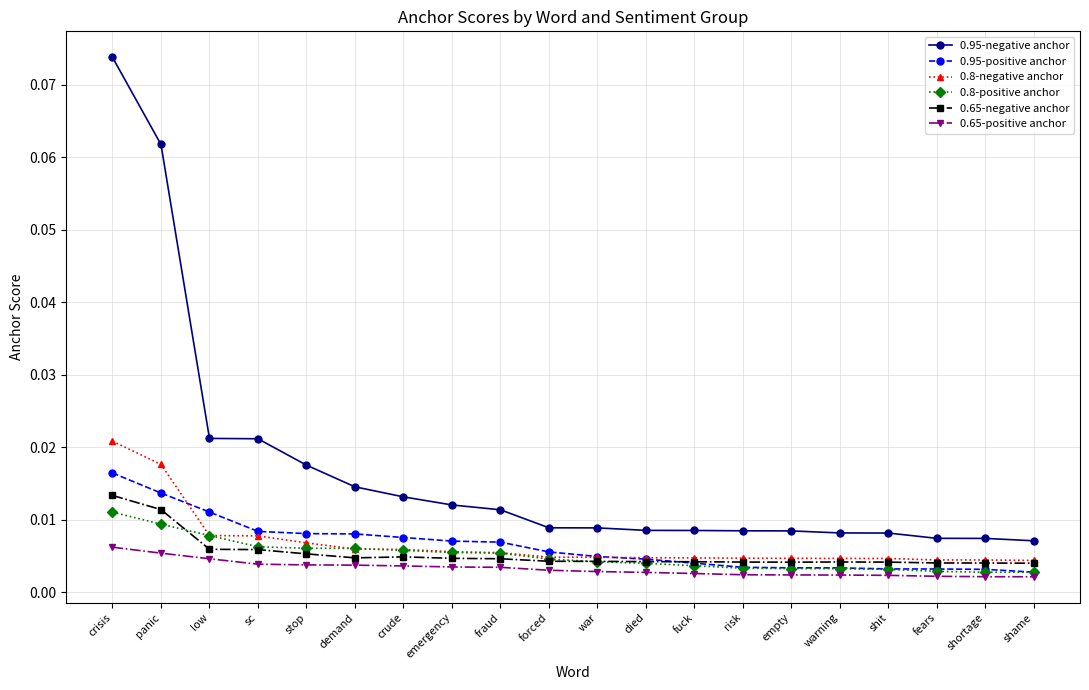

At which category is the sum across all series the highest?

crisis